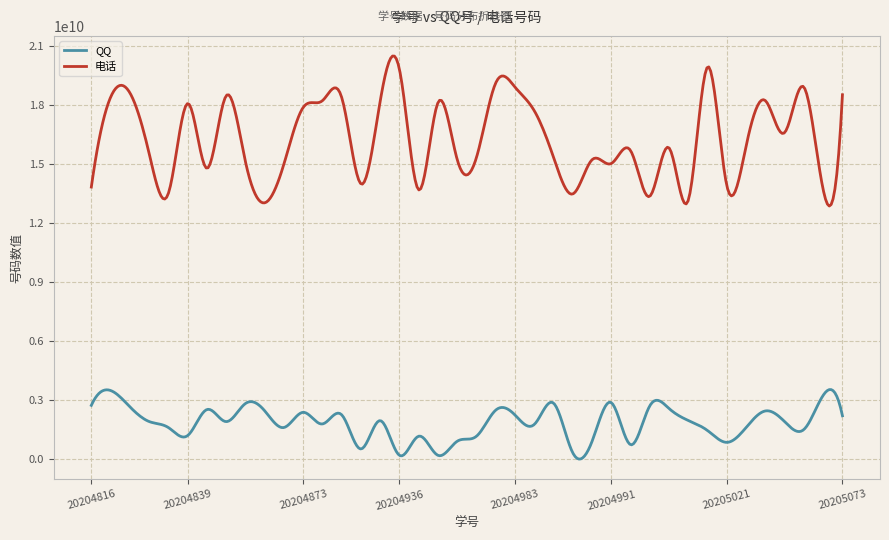

Rank the series by their maximum value, from highest to lowest.

电话, QQ